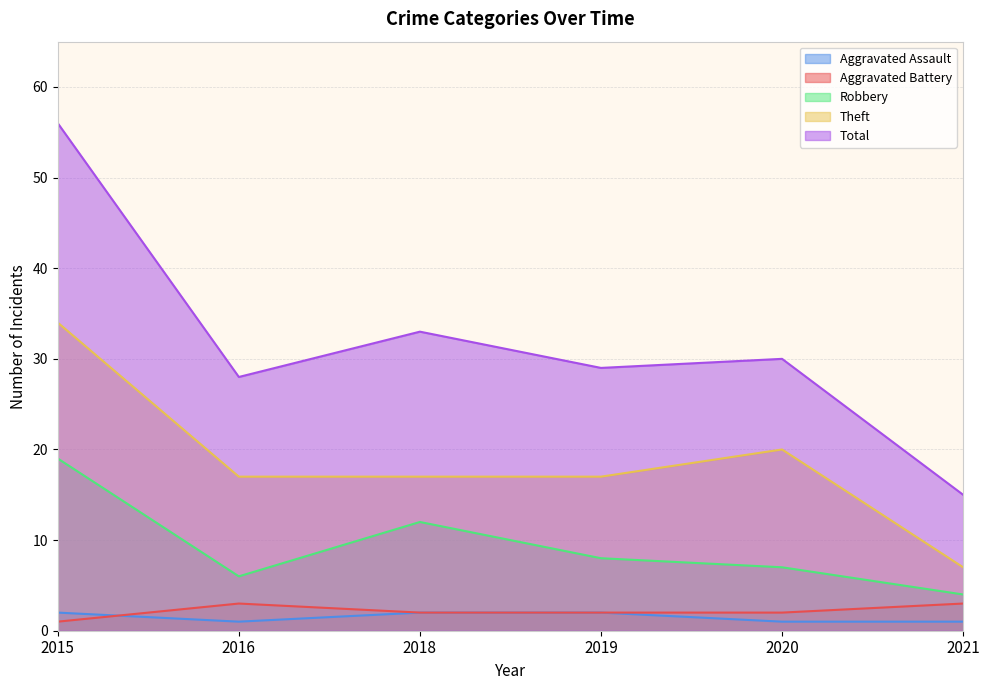

What is the value of the Aggravated Assault point at the 4th from the left?

2